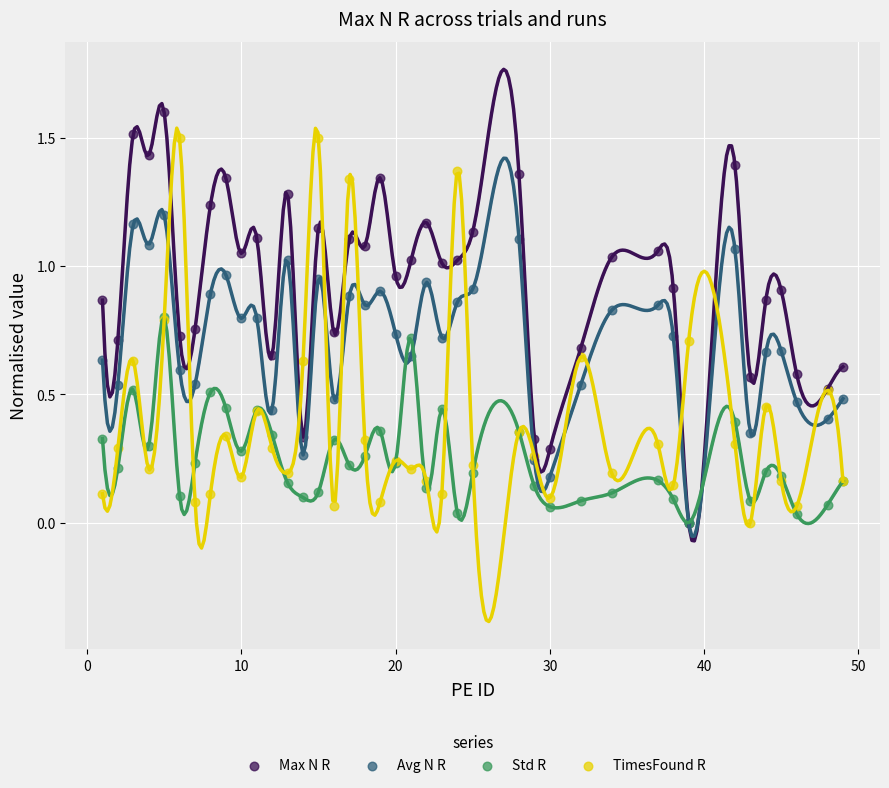

Which series reaches the maximum Y coordinate?

Max N R